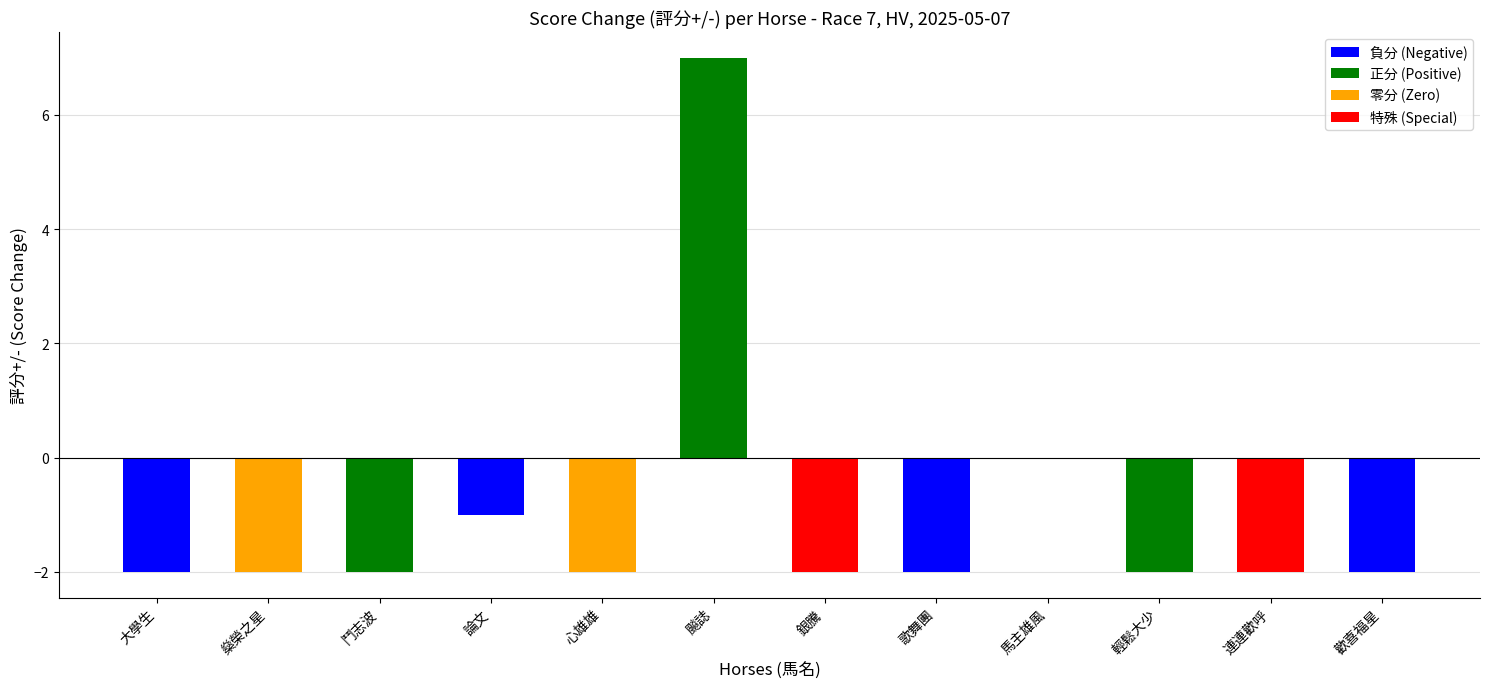

What is the sum of all values?

-12